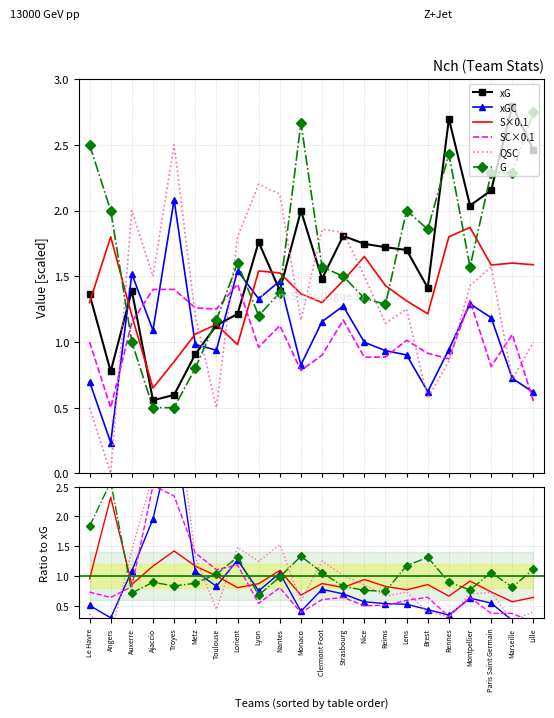

What is the value of the G point at the 1st from the left?

2.5